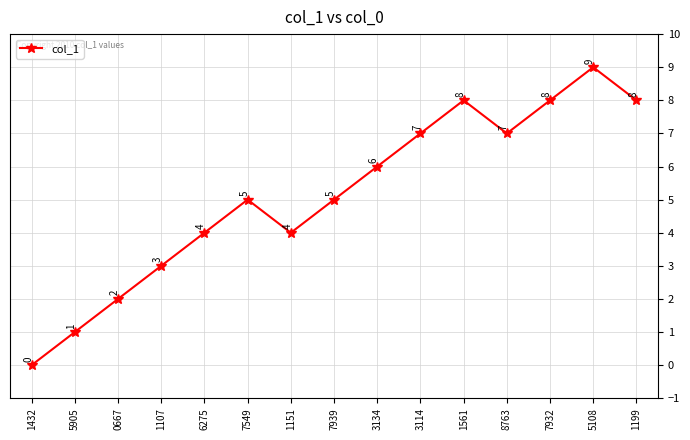

True or false: the data shows 1 at 1107.

False